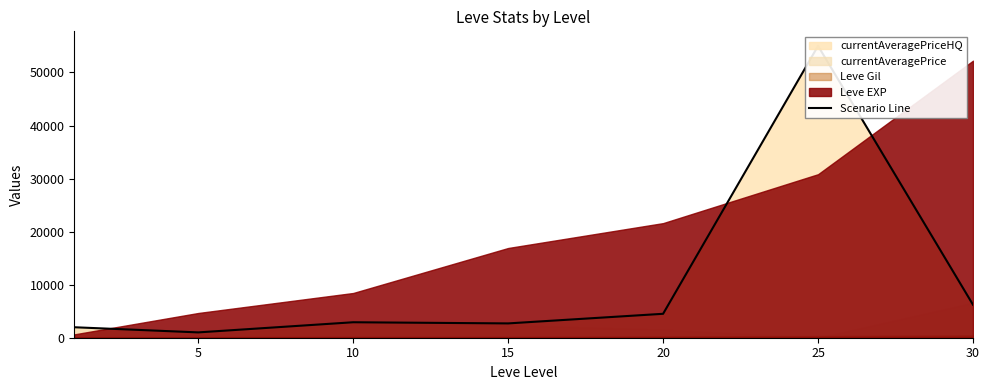

Does the chart have visible grid lines?

No